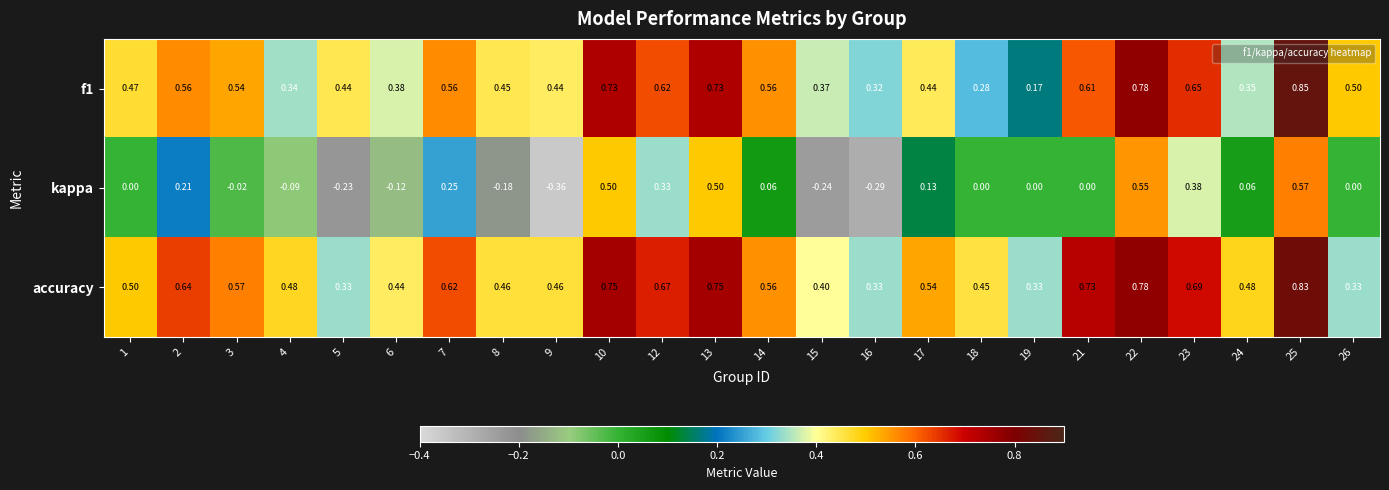

Which series has the largest total across all categories?

accuracy